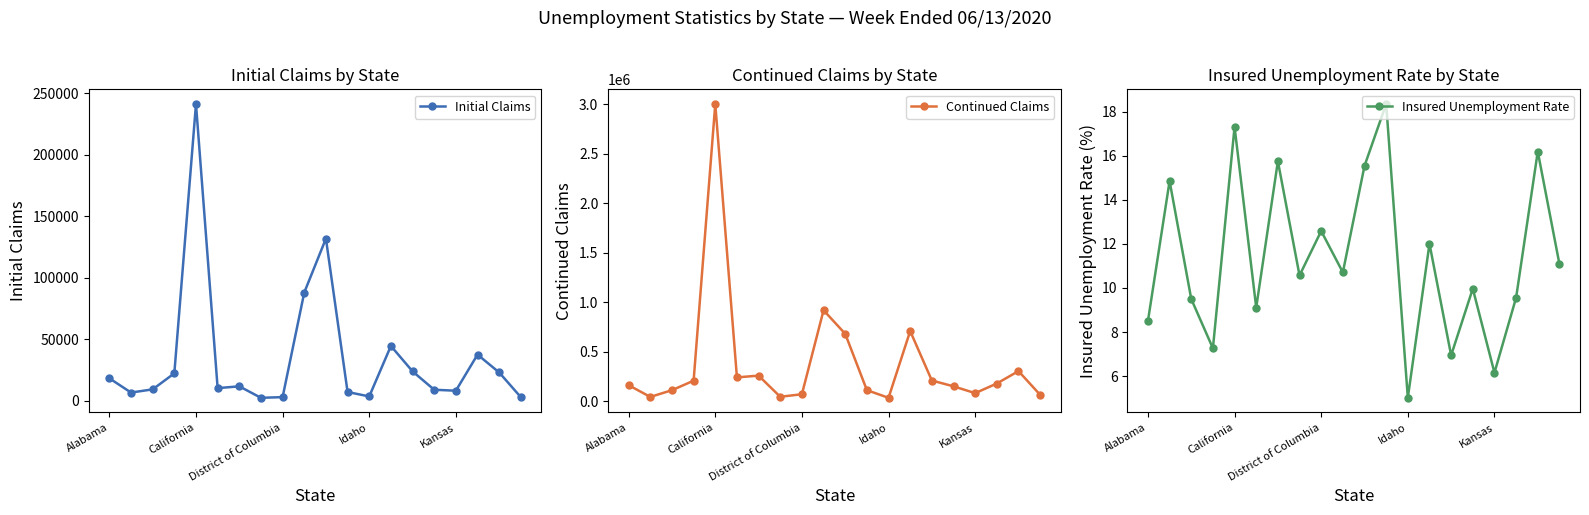

True or false: Initial Claims has a value of 4403.0 at 11.

False